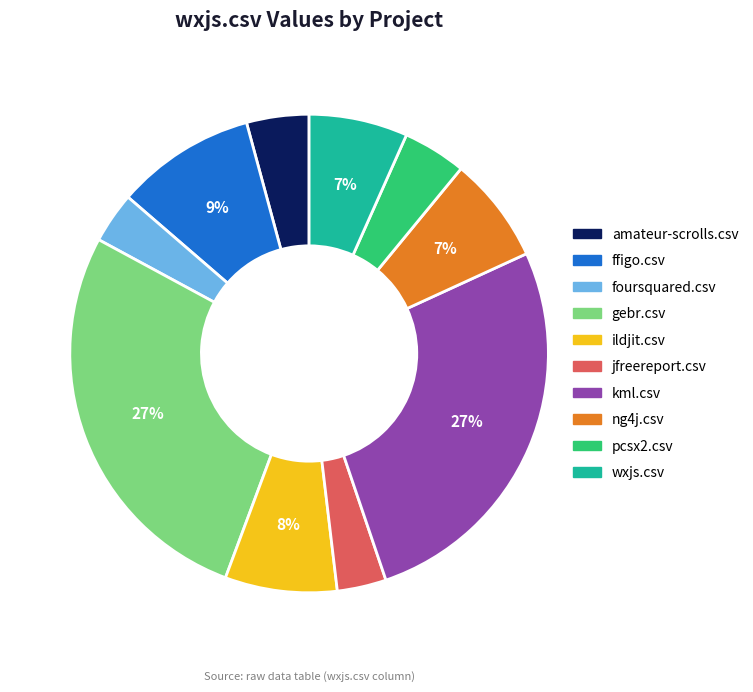

To the nearest percent, what portion does amateur-scrolls.csv represent?

4%